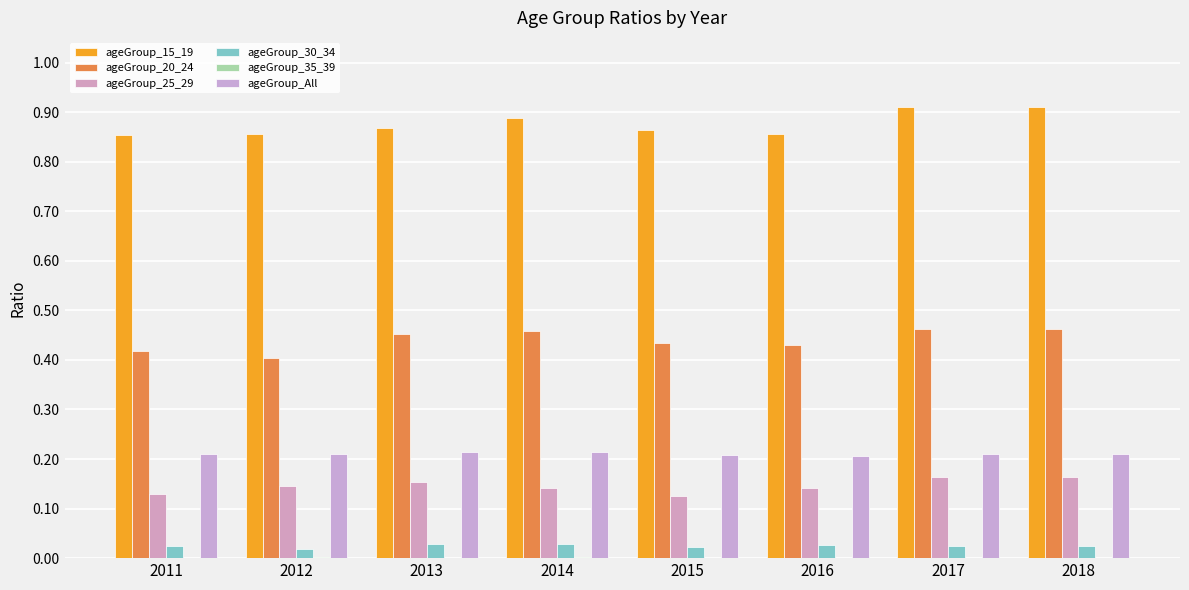

How many series are shown in this chart?

6